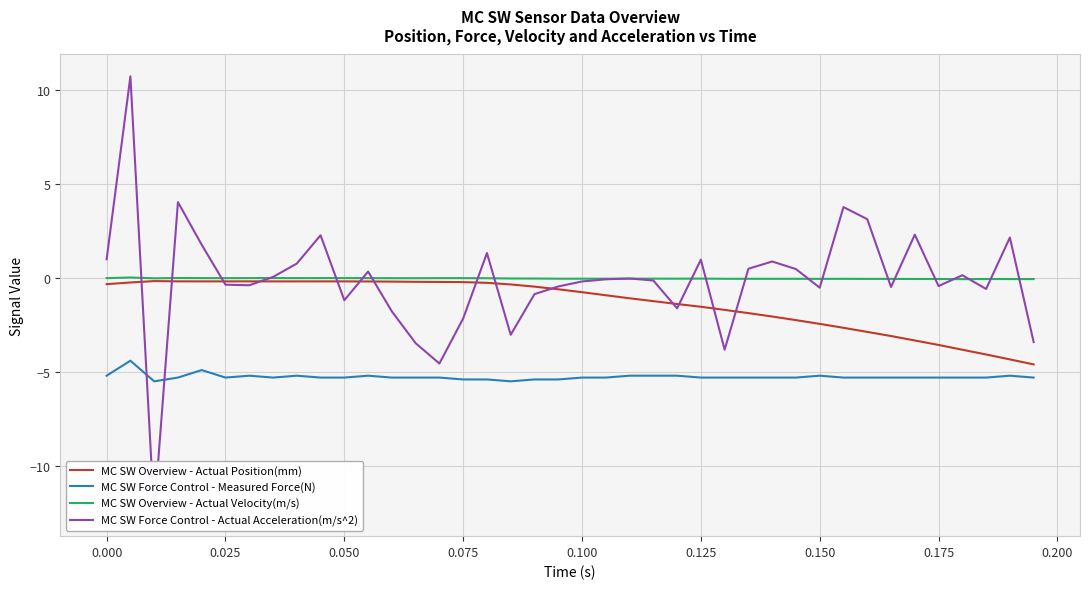

True or false: MC SW Overview - Actual Velocity(m/s) and MC SW Force Control - Measured Force(N) intersect in this chart.

False